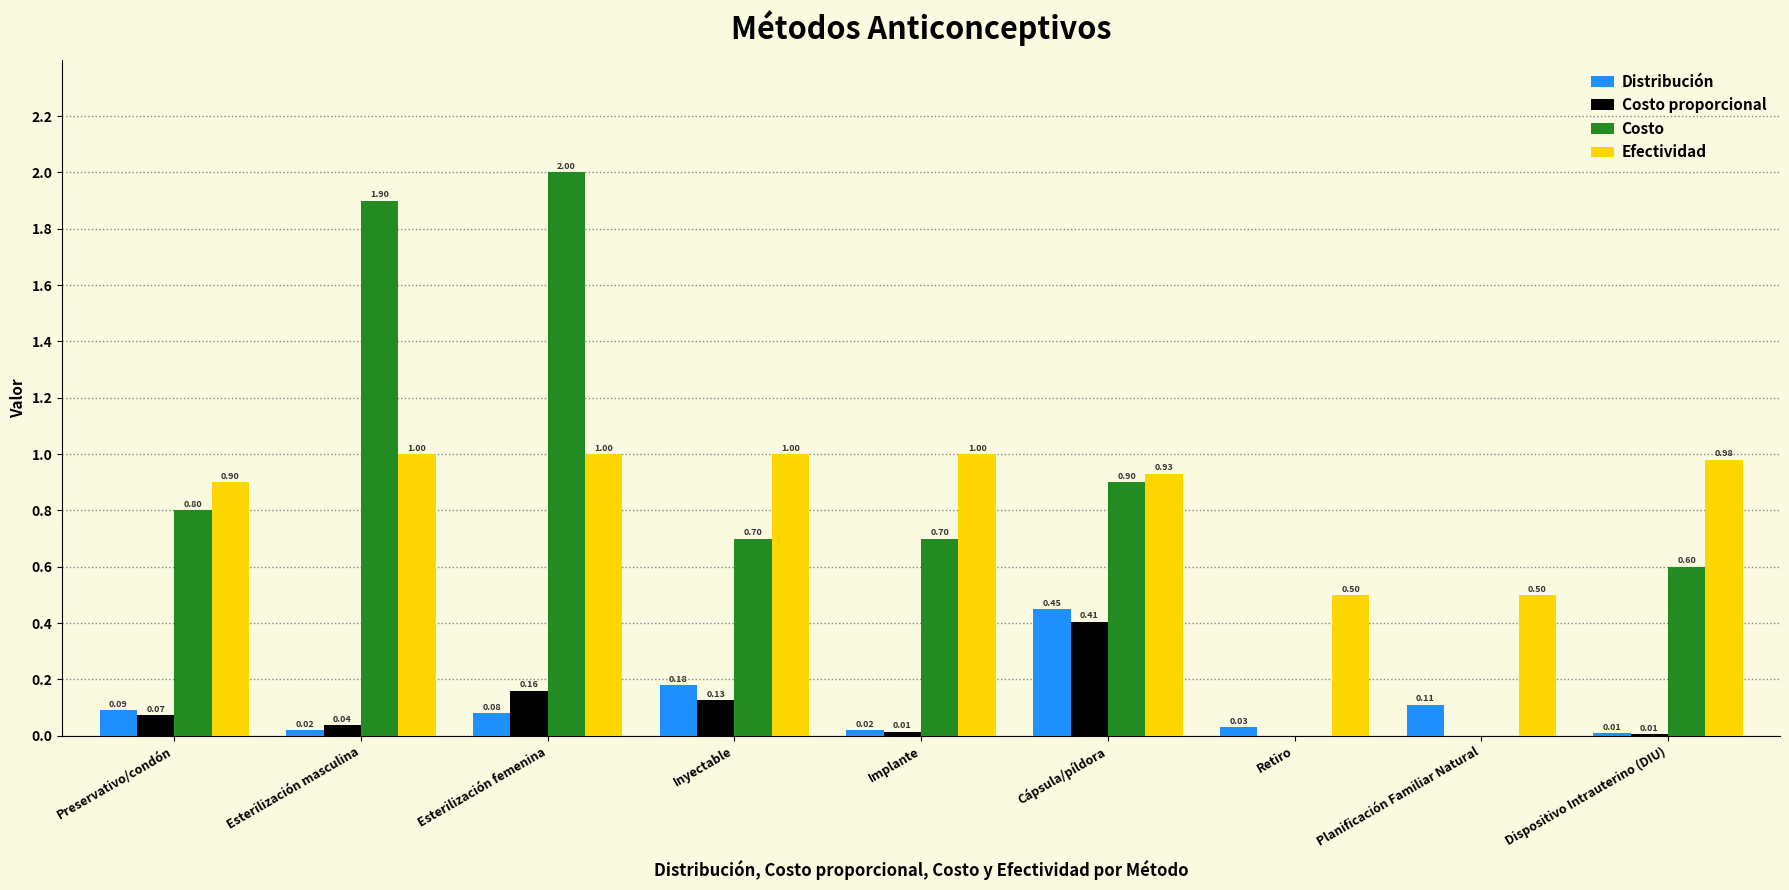

What is the sum of the Costo values at Esterilización masculina and Retiro?

1.9